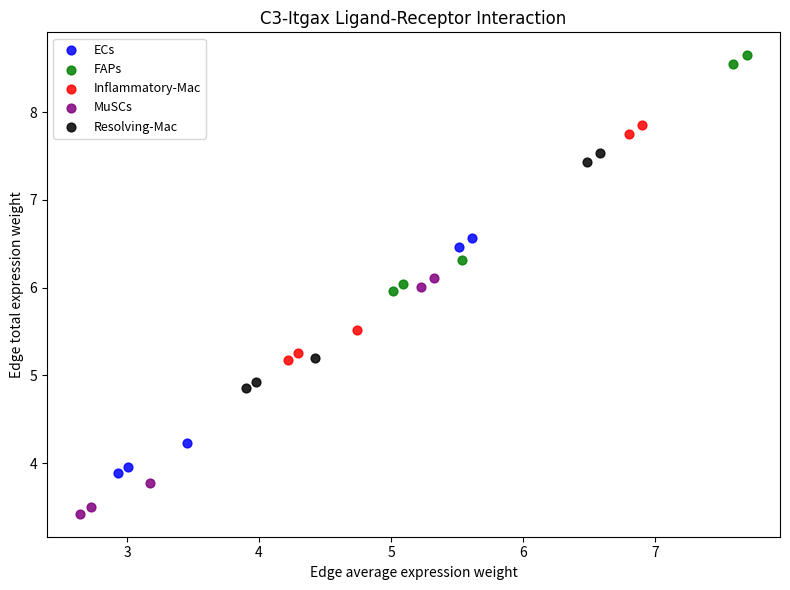

Which series has the widest spread of Y values?

FAPs